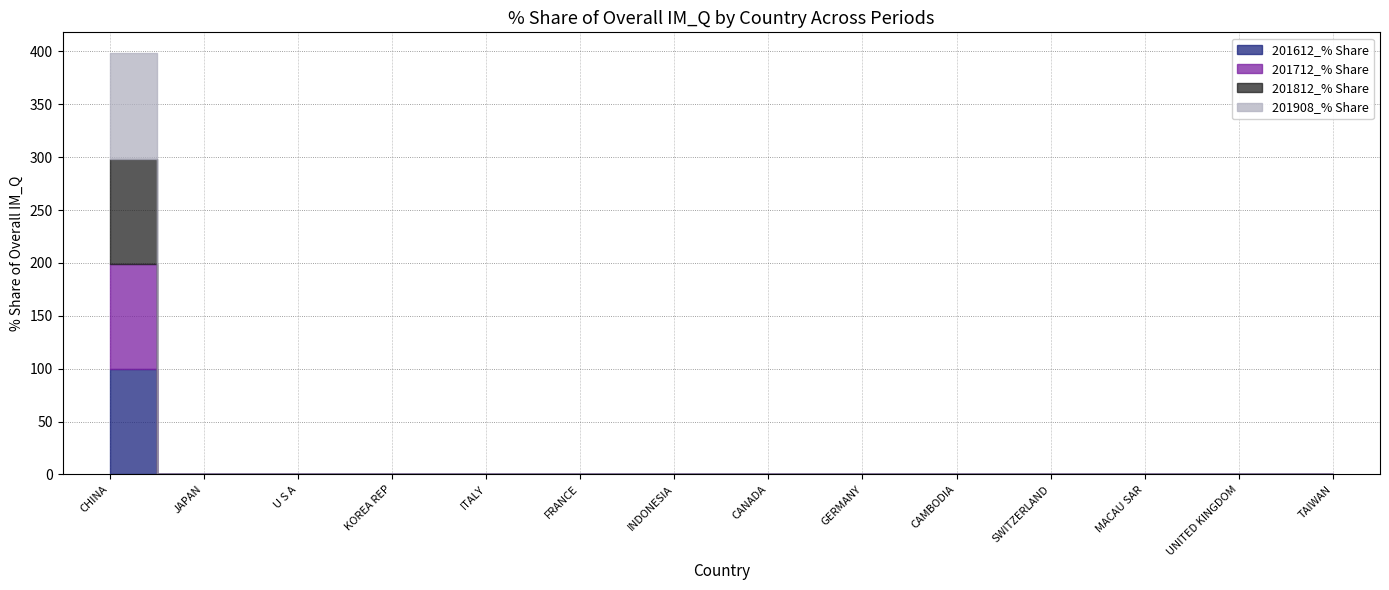

Reading left to right, what are all the values shown in this chart?

201612_% Share: CHINA=99.5	JAPAN=0.0	U S A=0.0	KOREA REP=0.0	ITALY=0.0	FRANCE=0.0	INDONESIA=0.0	CANADA=0.0	GERMANY=0.0	CAMBODIA=0.0	SWITZERLAND=0.0	MACAU SAR=0.0	UNITED KINGDOM=0.2	TAIWAN=0.0
201712_% Share: CHINA=99.6	JAPAN=0.0	U S A=0.3	KOREA REP=0.0	ITALY=0.0	FRANCE=0.0	INDONESIA=0.0	CANADA=0.0	GERMANY=0.0	CAMBODIA=0.0	SWITZERLAND=0.0	MACAU SAR=0.0	UNITED KINGDOM=0.0	TAIWAN=0.0
201812_% Share: CHINA=99.5	JAPAN=0.0	U S A=0.0	KOREA REP=0.4	ITALY=0.0	FRANCE=0.0	INDONESIA=0.0	CANADA=0.0	GERMANY=0.0	CAMBODIA=0.0	SWITZERLAND=0.0	MACAU SAR=0.0	UNITED KINGDOM=0.0	TAIWAN=0.0
201908_% Share: CHINA=99.5	JAPAN=0.2	U S A=0.2	KOREA REP=0.0	ITALY=0.0	FRANCE=0.0	INDONESIA=0.0	CANADA=0.0	GERMANY=0.0	CAMBODIA=0.0	SWITZERLAND=0.0	MACAU SAR=0.0	UNITED KINGDOM=0.0	TAIWAN=0.0